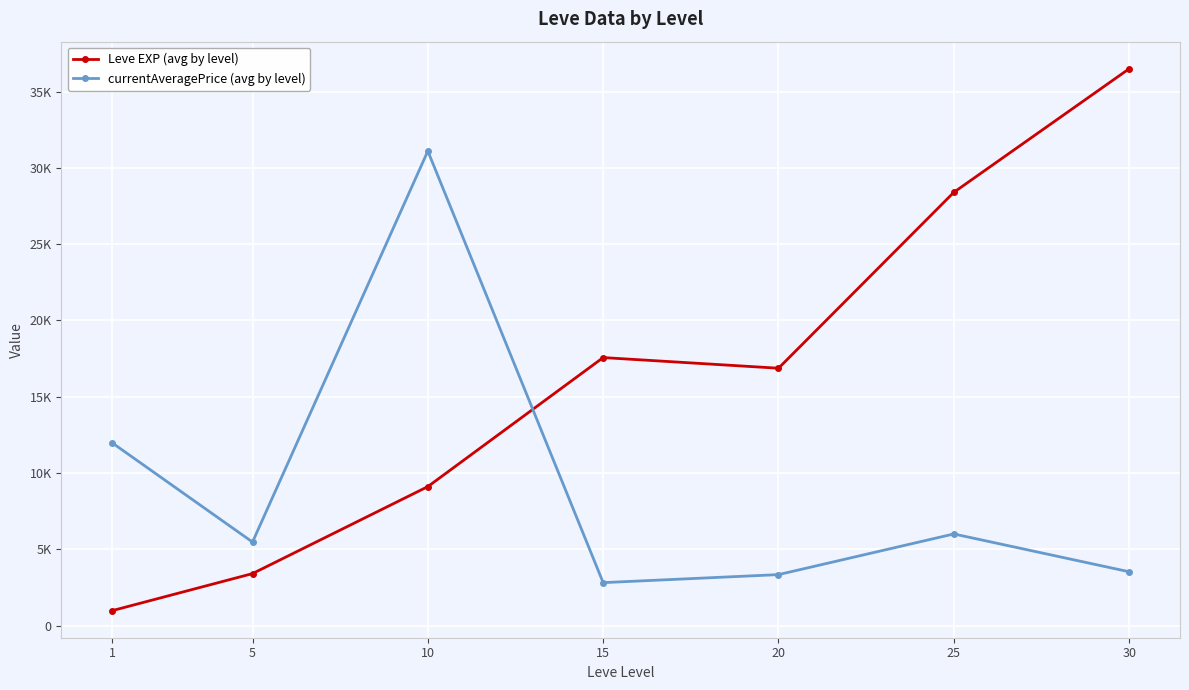

Which series has the largest total across all categories?

Leve EXP (avg by level)